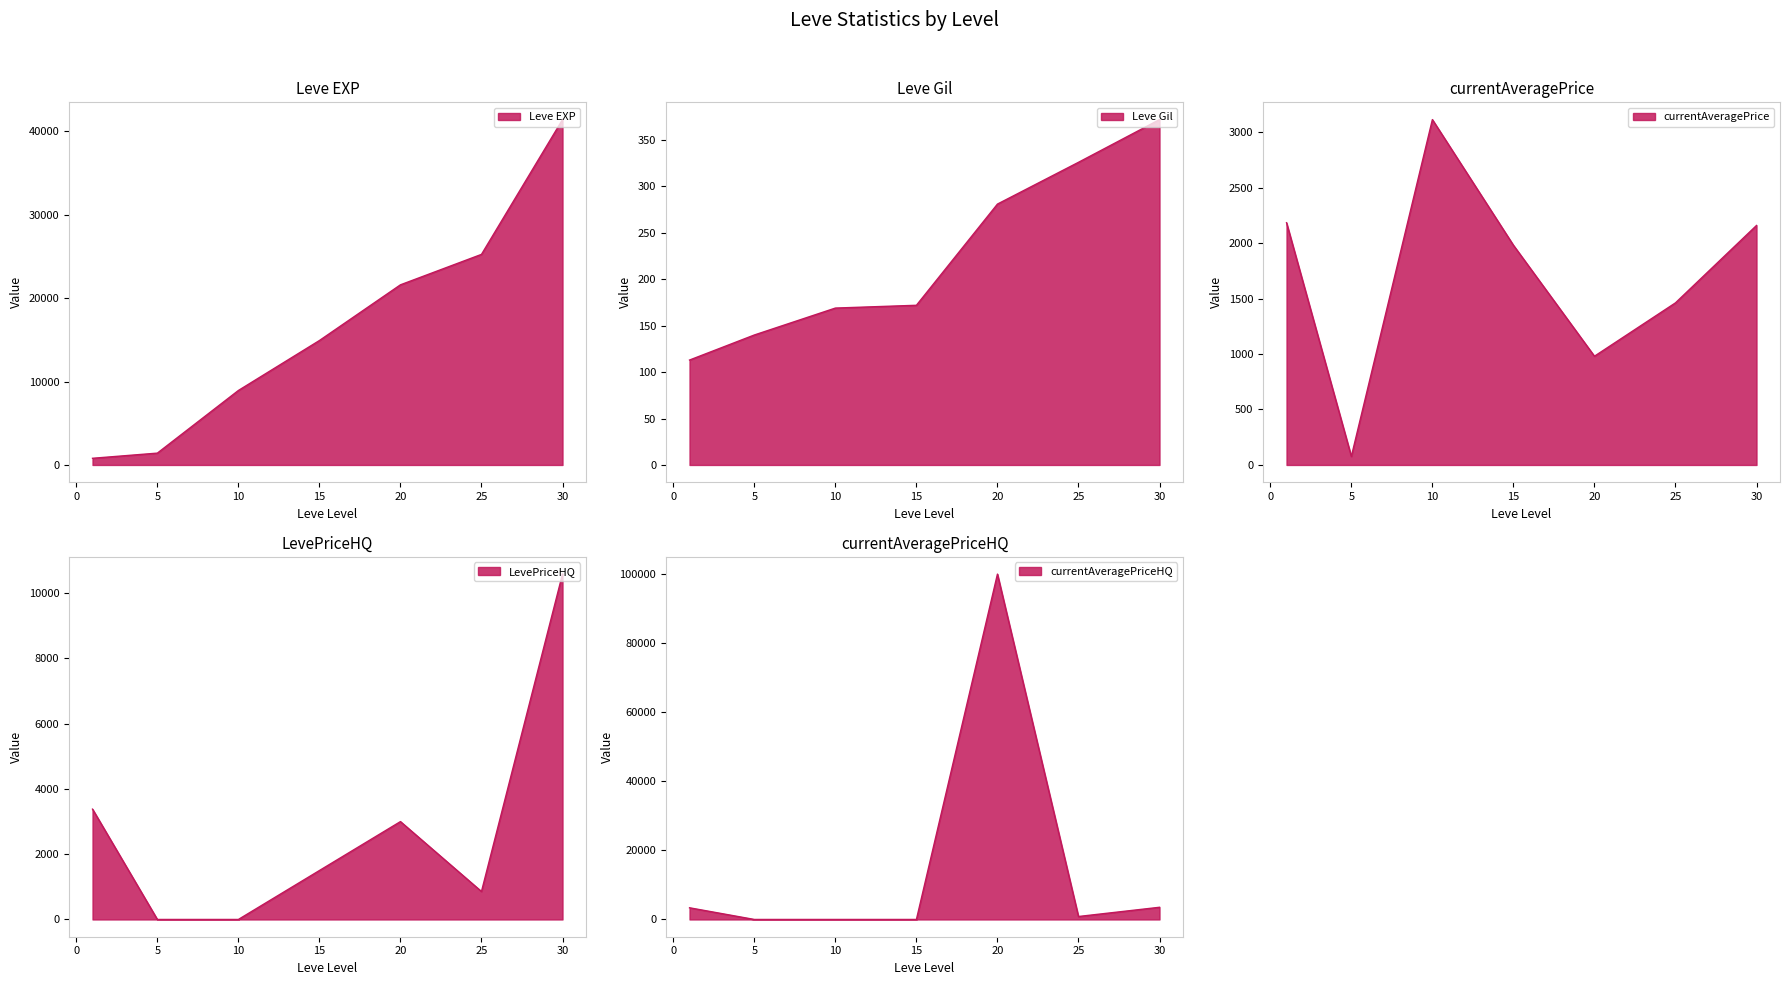

At which label does Leve EXP reach its peak?

30